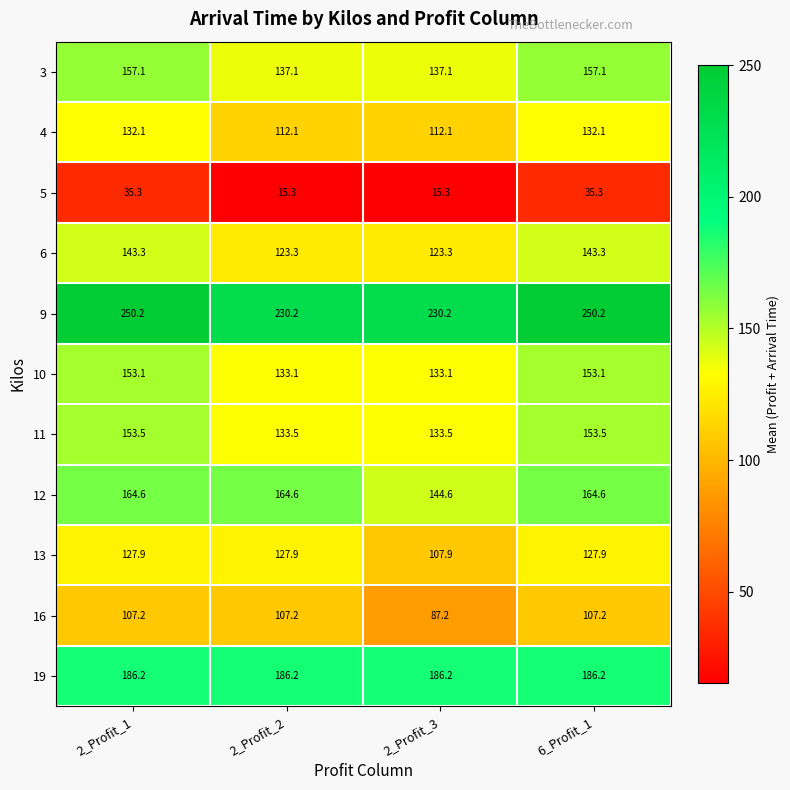

How many data points does each series have?

4